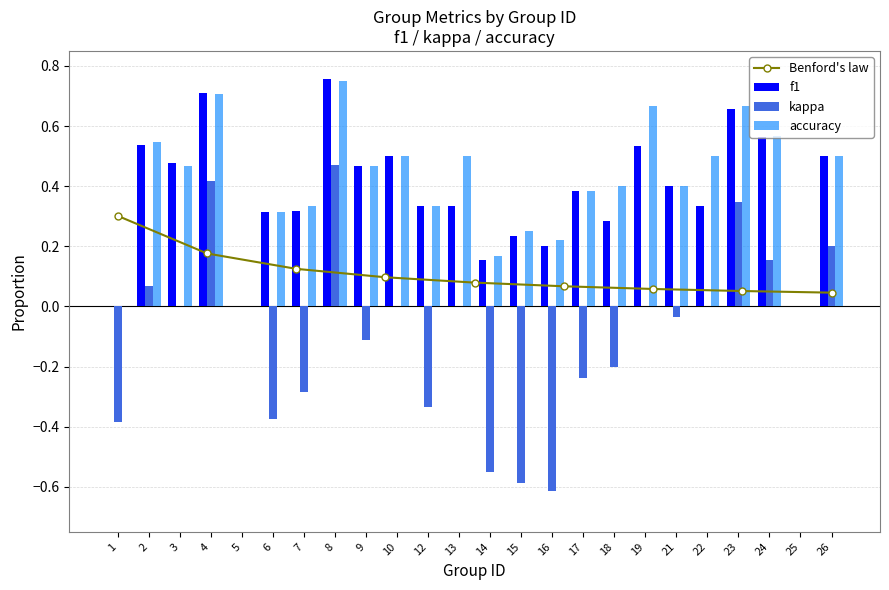

Which category has the highest value in the kappa series?

8